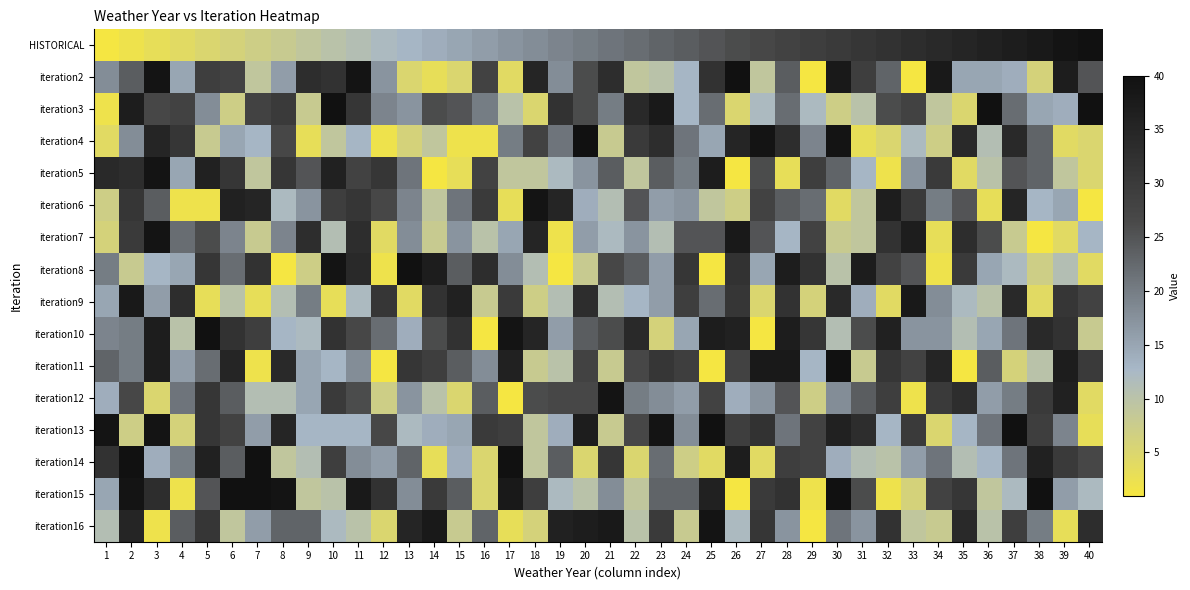

Reading left to right, what are all the values shown in this chart?

HISTORICAL: 1=1	2=2	3=3	4=4	5=5	6=6	7=7	8=8	9=9	10=10	11=11	12=12	13=13	14=14	15=15	16=16	17=17	18=18	19=19	20=20	21=21	22=22	23=23	24=24	25=25	26=26	27=27	28=28	29=29	30=30	31=31	32=32	33=33	34=34	35=35	36=36	37=37	38=38	39=39	40=40
iteration2: 1=18	2=24	3=39	4=15	5=29	6=28	7=9	8=16	9=33	10=32	11=39	12=17	13=5	14=3	15=5	16=28	17=4	18=35	19=18	20=26	21=33	22=9	23=10	24=13	25=32	26=40	27=9	28=24	29=1	30=38	31=29	32=23	33=1	34=38	35=15	36=15	37=14	38=6	39=37	40=25
iteration3: 1=2	2=37	3=27	4=28	5=18	6=7	7=28	8=30	9=8	10=40	11=31	12=19	13=17	14=26	15=25	16=20	17=10	18=5	19=32	20=26	21=20	22=34	23=38	24=13	25=22	26=5	27=12	28=22	29=12	30=7	31=10	32=26	33=28	34=9	35=5	36=40	37=22	38=15	39=14	40=40
iteration4: 1=4	2=18	3=35	4=31	5=8	6=15	7=13	8=27	9=3	10=9	11=13	12=2	13=6	14=9	15=2	16=2	17=20	18=28	19=21	20=40	21=8	22=30	23=33	24=21	25=15	26=35	27=39	28=33	29=19	30=39	31=3	32=5	33=12	34=7	35=34	36=11	37=34	38=23	39=4	40=5
iteration5: 1=34	2=33	3=39	4=15	5=36	6=31	7=9	8=31	9=25	10=36	11=28	12=31	13=21	14=1	15=3	16=28	17=9	18=9	19=12	20=17	21=24	22=9	23=24	24=20	25=37	26=1	27=26	28=3	29=29	30=23	31=13	32=2	33=17	34=30	35=4	36=10	37=25	38=23	39=9	40=5
iteration6: 1=7	2=31	3=24	4=2	5=2	6=36	7=35	8=12	9=17	10=29	11=31	12=27	13=19	14=9	15=21	16=30	17=3	18=39	19=35	20=14	21=11	22=25	23=16	24=17	25=9	26=7	27=28	28=24	29=22	30=4	31=9	32=37	33=30	34=20	35=25	36=3	37=35	38=13	39=15	40=1
iteration7: 1=6	2=30	3=39	4=22	5=26	6=19	7=8	8=19	9=33	10=11	11=33	12=4	13=18	14=8	15=17	16=10	17=15	18=35	19=2	20=16	21=12	22=17	23=11	24=25	25=25	26=38	27=25	28=13	29=28	30=8	31=9	32=32	33=37	34=3	35=33	36=26	37=8	38=1	39=4	40=13
iteration8: 1=20	2=8	3=13	4=15	5=31	6=22	7=32	8=1	9=7	10=39	11=34	12=2	13=40	14=37	15=24	16=33	17=18	18=11	19=1	20=8	21=27	22=24	23=16	24=31	25=1	26=32	27=15	28=37	29=32	30=10	31=37	32=28	33=25	34=2	35=30	36=15	37=12	38=7	39=11	40=4
iteration9: 1=15	2=38	3=16	4=33	5=3	6=10	7=3	8=11	9=20	10=3	11=12	12=31	13=4	14=32	15=36	16=8	17=30	18=7	19=11	20=33	21=11	22=13	23=16	24=29	25=22	26=31	27=5	28=32	29=6	30=34	31=14	32=4	33=38	34=18	35=12	36=10	37=34	38=4	39=31	40=28
iteration10: 1=19	2=20	3=37	4=10	5=40	6=32	7=29	8=13	9=12	10=32	11=27	12=22	13=14	14=26	15=32	16=1	17=39	18=35	19=16	20=24	21=26	22=34	23=6	24=15	25=37	26=36	27=1	28=37	29=31	30=11	31=26	32=36	33=17	34=17	35=11	36=15	37=21	38=34	39=32	40=8
iteration11: 1=23	2=20	3=37	4=16	5=22	6=35	7=2	8=34	9=15	10=13	11=18	12=1	13=31	14=29	15=24	16=18	17=36	18=8	19=10	20=28	21=8	22=27	23=31	24=29	25=1	26=28	27=38	28=38	29=13	30=40	31=8	32=31	33=28	34=35	35=1	36=24	37=6	38=10	39=37	40=30
iteration12: 1=14	2=27	3=5	4=21	5=31	6=24	7=11	8=11	9=15	10=30	11=26	12=7	13=17	14=10	15=5	16=24	17=1	18=26	19=27	20=27	21=39	22=20	23=18	24=16	25=28	26=14	27=17	28=25	29=7	30=18	31=24	32=29	33=2	34=30	35=33	36=16	37=20	38=30	39=36	40=4
iteration13: 1=39	2=7	3=39	4=6	5=31	6=28	7=16	8=35	9=13	10=13	11=13	12=27	13=12	14=14	15=15	16=30	17=29	18=9	19=14	20=37	21=8	22=27	23=39	24=18	25=40	26=29	27=32	28=21	29=28	30=36	31=33	32=13	33=30	34=5	35=13	36=21	37=40	38=29	39=19	40=3
iteration14: 1=32	2=40	3=14	4=20	5=36	6=24	7=40	8=9	9=11	10=29	11=18	12=16	13=23	14=3	15=14	16=5	17=40	18=9	19=24	20=5	21=31	22=5	23=22	24=7	25=4	26=37	27=4	28=29	29=28	30=14	31=11	32=10	33=16	34=21	35=11	36=13	37=21	38=36	39=30	40=27
iteration15: 1=15	2=39	3=33	4=2	5=25	6=40	7=40	8=39	9=9	10=10	11=38	12=32	13=18	14=30	15=24	16=5	17=38	18=29	19=12	20=10	21=18	22=9	23=23	24=23	25=36	26=1	27=30	28=32	29=2	30=40	31=26	32=2	33=6	34=28	35=31	36=9	37=12	38=40	39=16	40=12
iteration16: 1=11	2=35	3=2	4=24	5=31	6=9	7=16	8=23	9=23	10=12	11=10	12=5	13=35	14=38	15=8	16=23	17=3	18=6	19=36	20=37	21=38	22=10	23=30	24=8	25=39	26=12	27=31	28=17	29=1	30=21	31=17	32=32	33=9	34=8	35=34	36=10	37=29	38=20	39=3	40=33